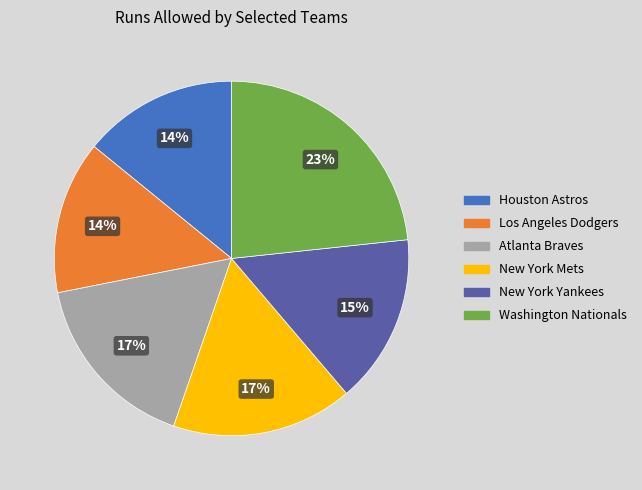

The Washington Nationals slice represents 23% of the pie. True or false?

True